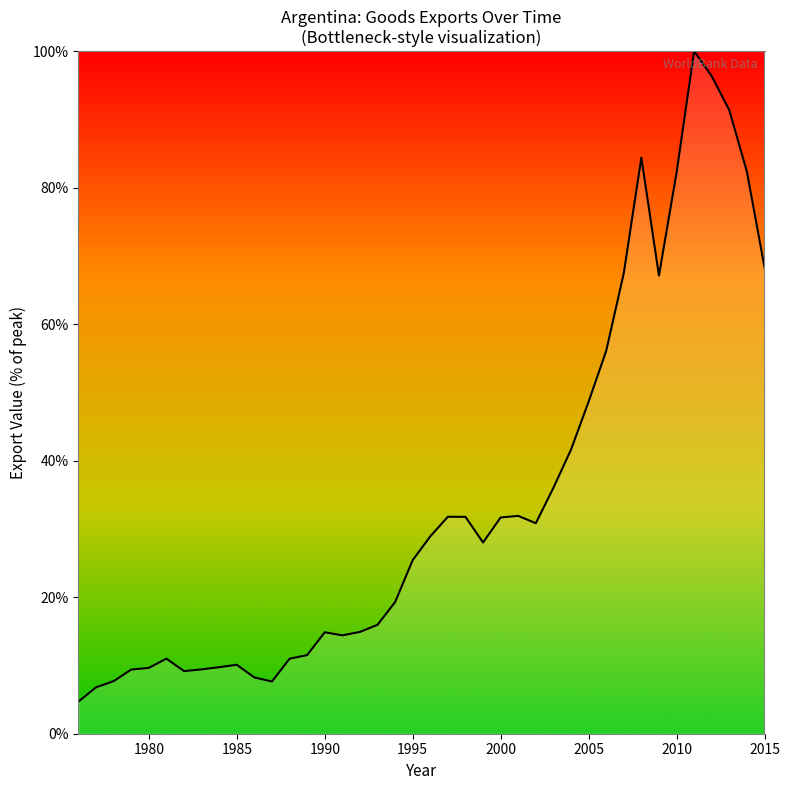

What is the maximum value shown in the chart?

100.0